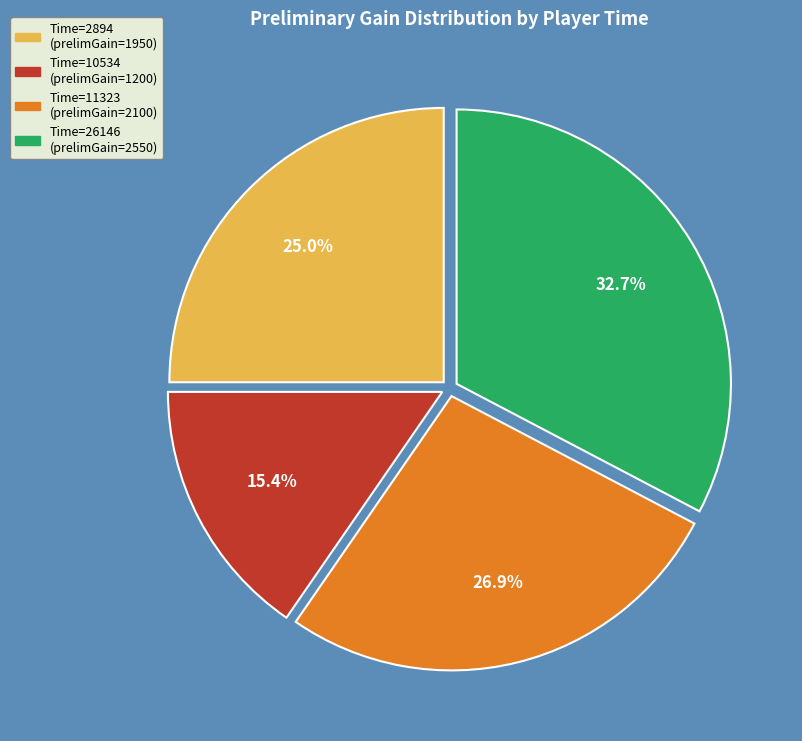

How many segments does this pie chart have?

4